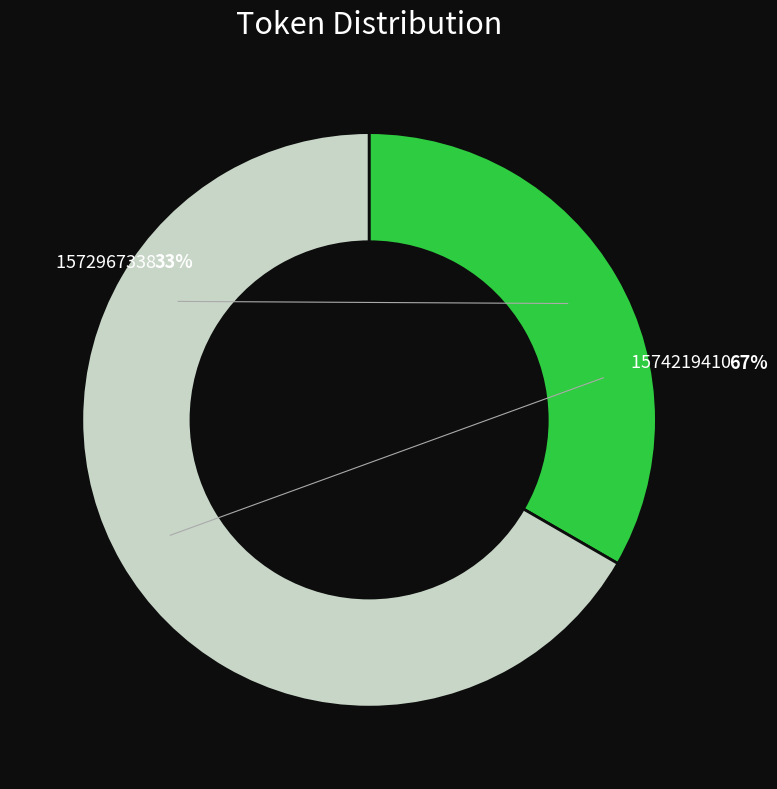

Between 1574219410 and 1572967338, which is larger?

1574219410